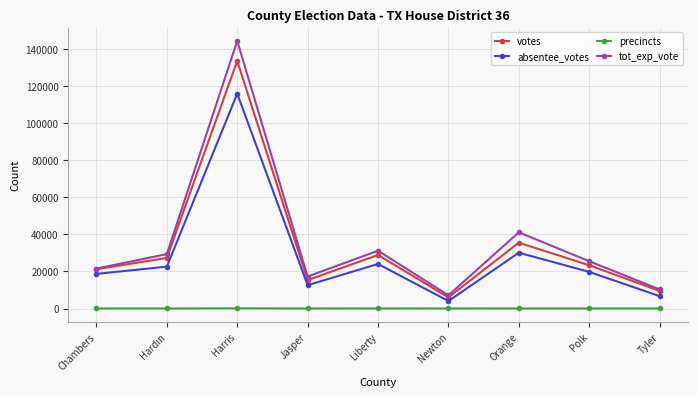

At Orange, list the series in order from largest to smallest.

tot_exp_vote, votes, absentee_votes, precincts